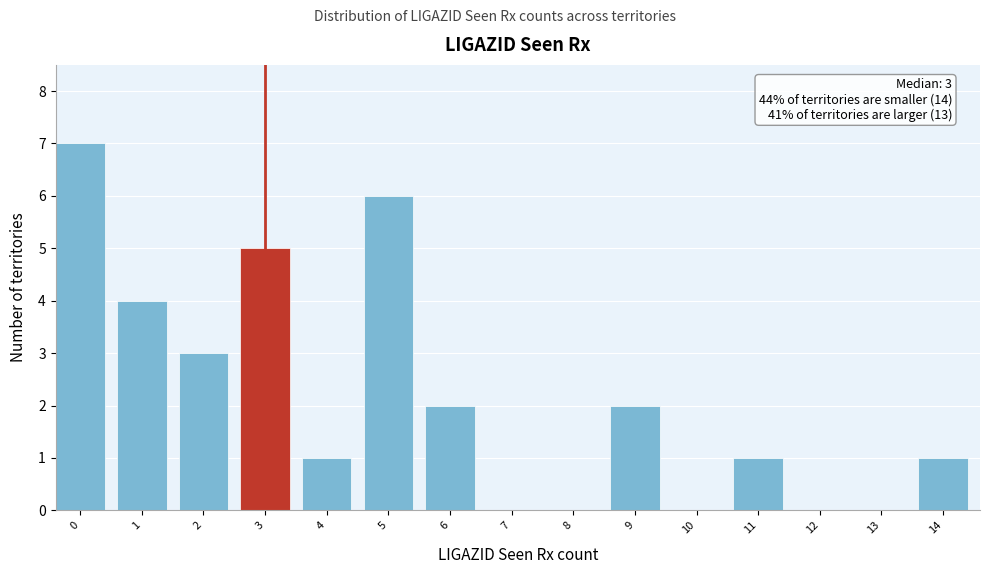

Reading left to right, extract all data points from this chart.

0=7	1=4	2=3	3=5	4=1	5=6	6=2	7=0	8=0	9=2	10=0	11=1	12=0	13=0	14=1